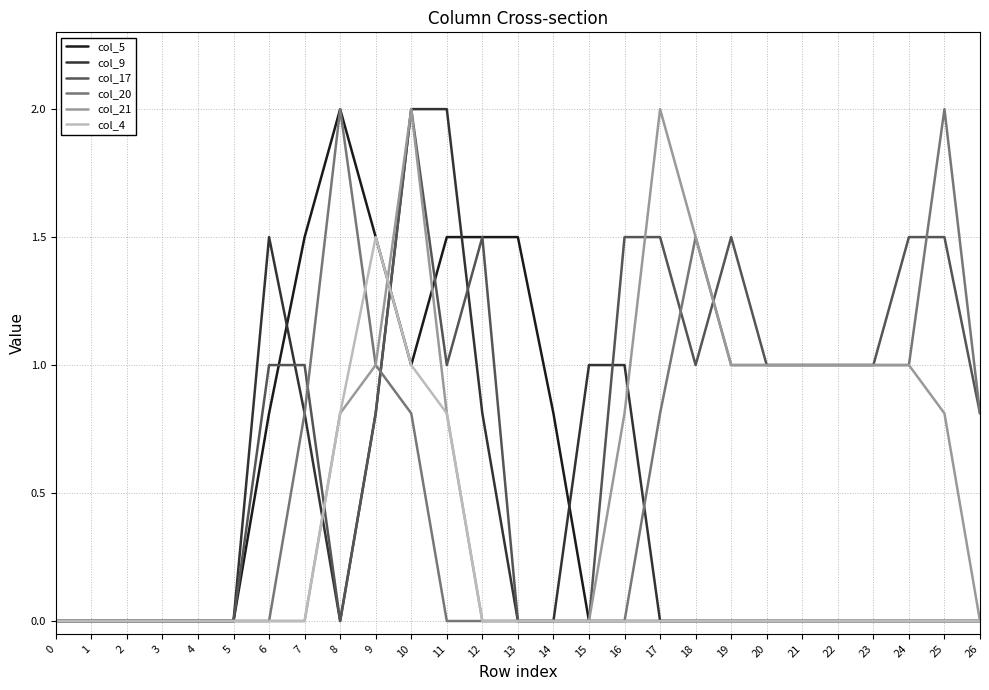

The value of col_17 at 22 is 1.0. True or false?

True